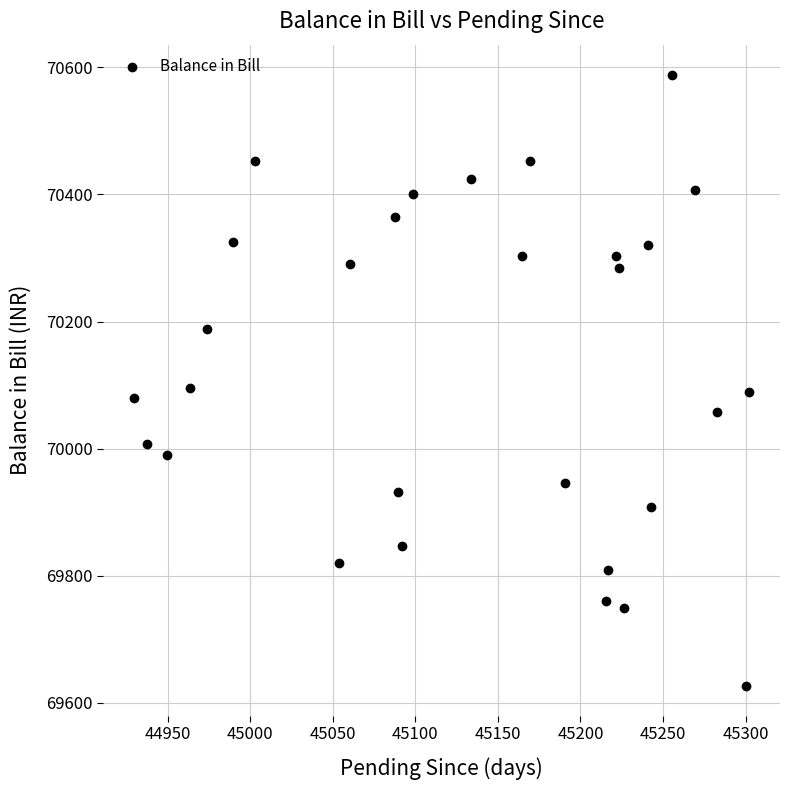

What is the range of X values (max minus min)?

372.7